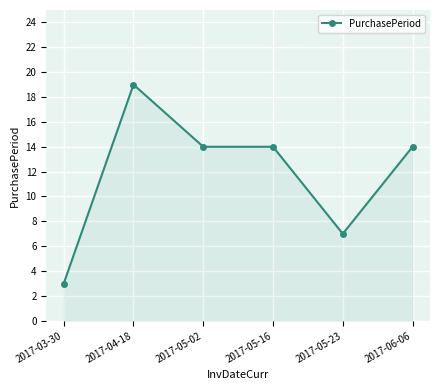

Count the number of data series in this chart.

1